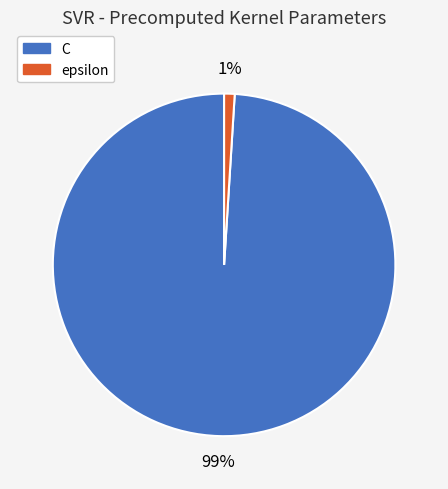

Does C represent more than half of the total?

Yes